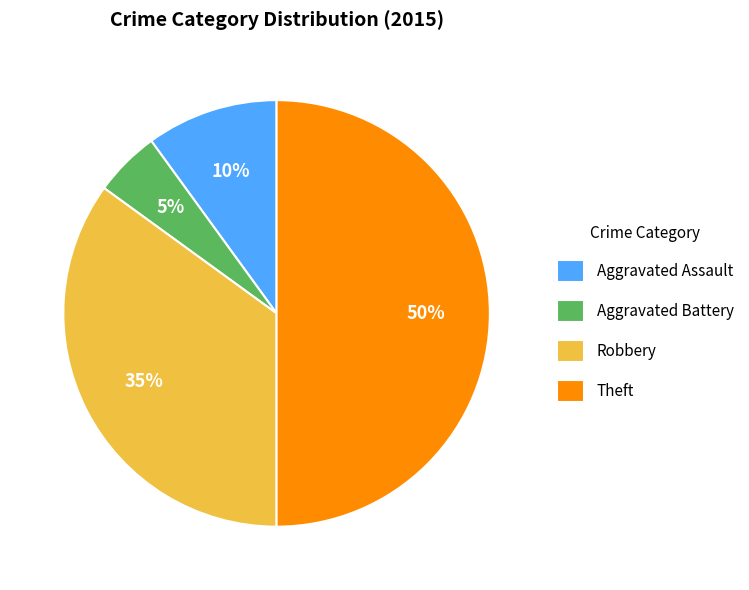

Is the sum of Theft and Aggravated Assault greater than half?

Yes